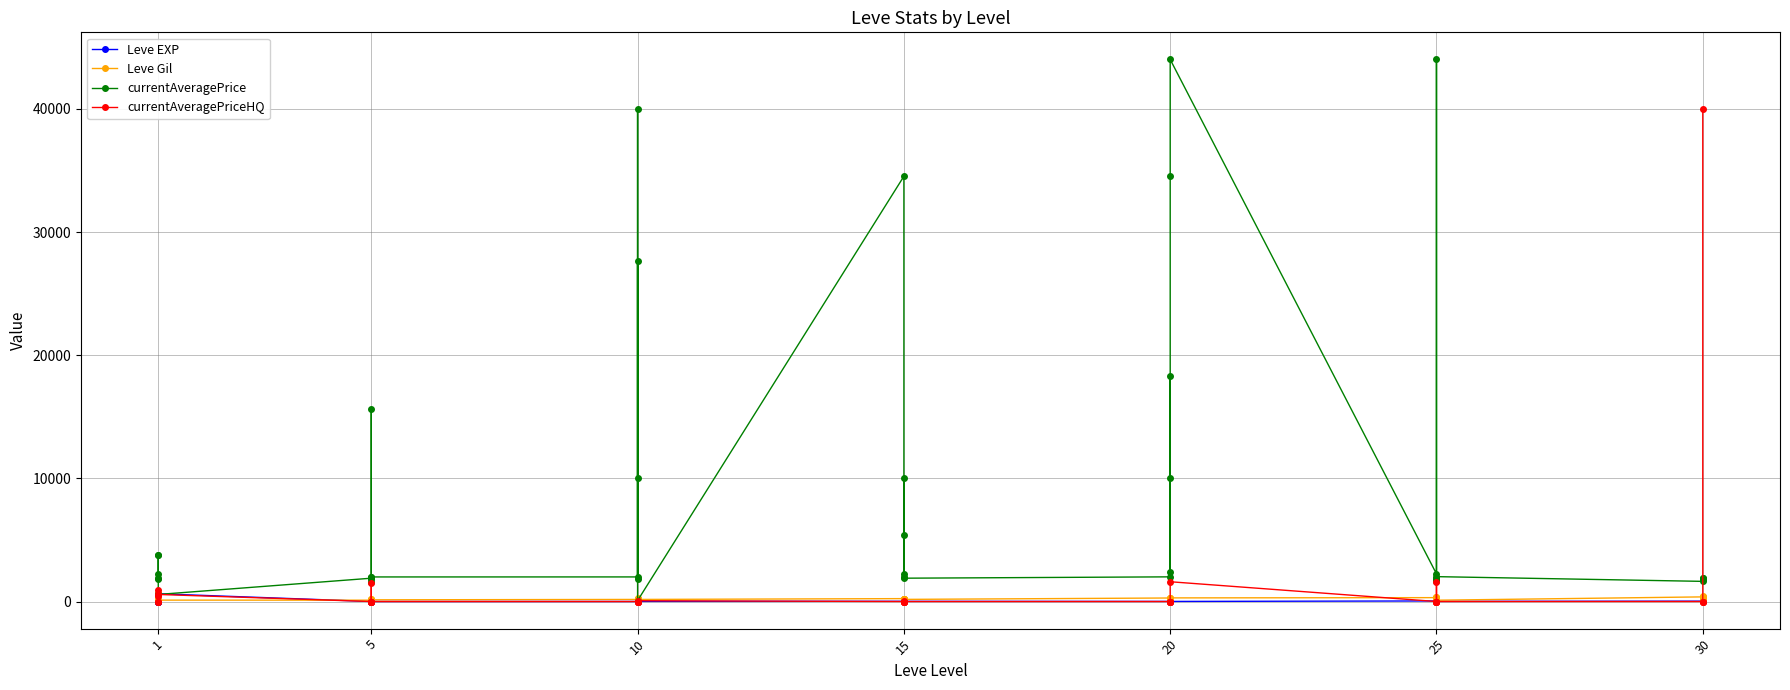

At how many categories does at least one series exceed 28243?

6